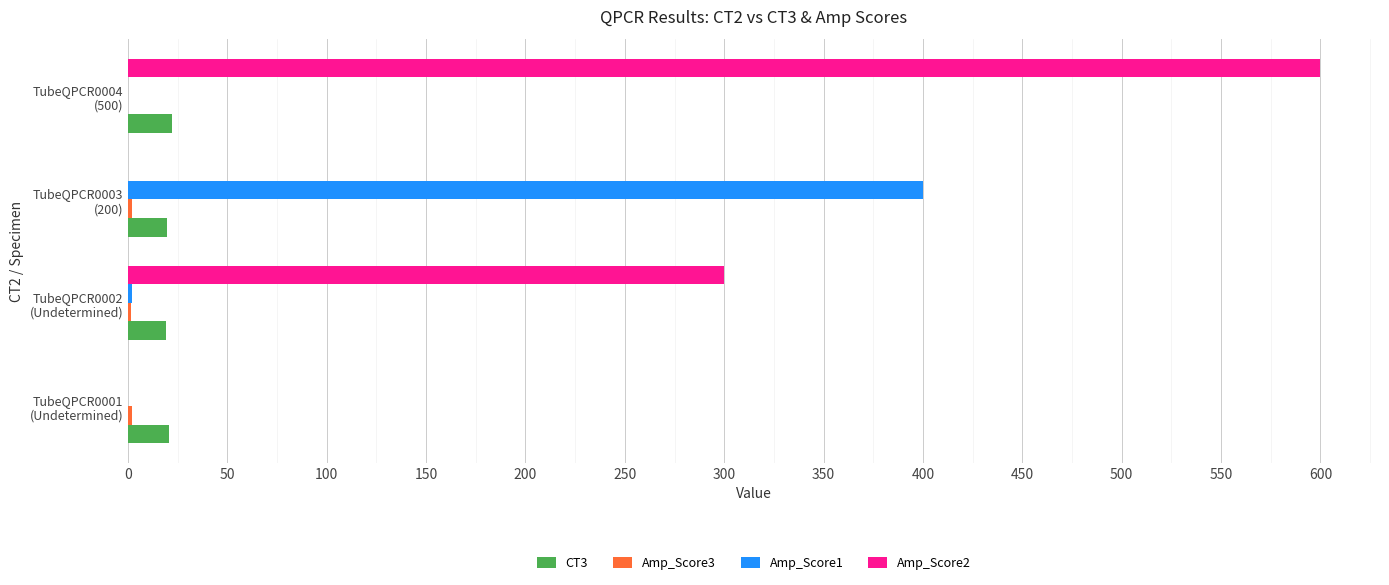

Count the number of categories in the chart.

4